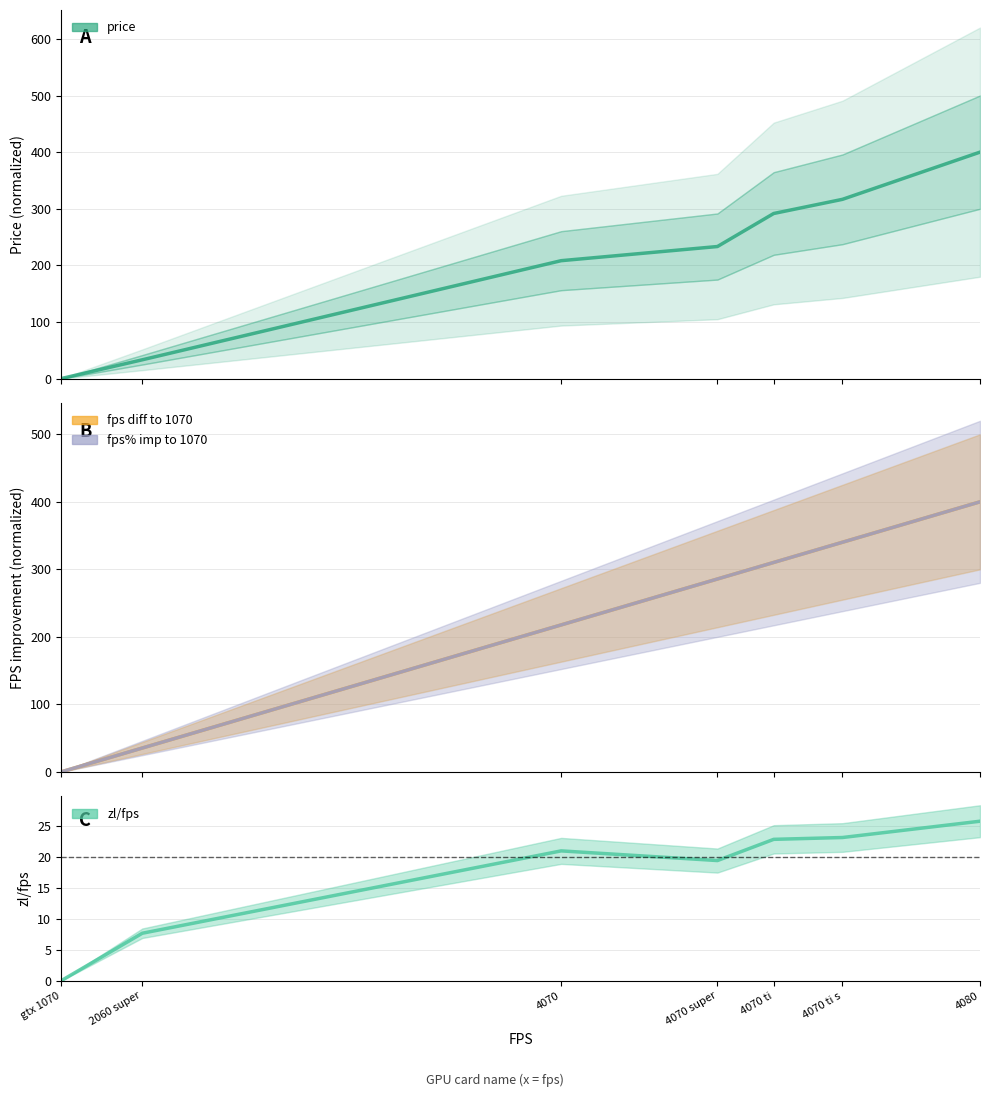

How many data points does each series have?

7